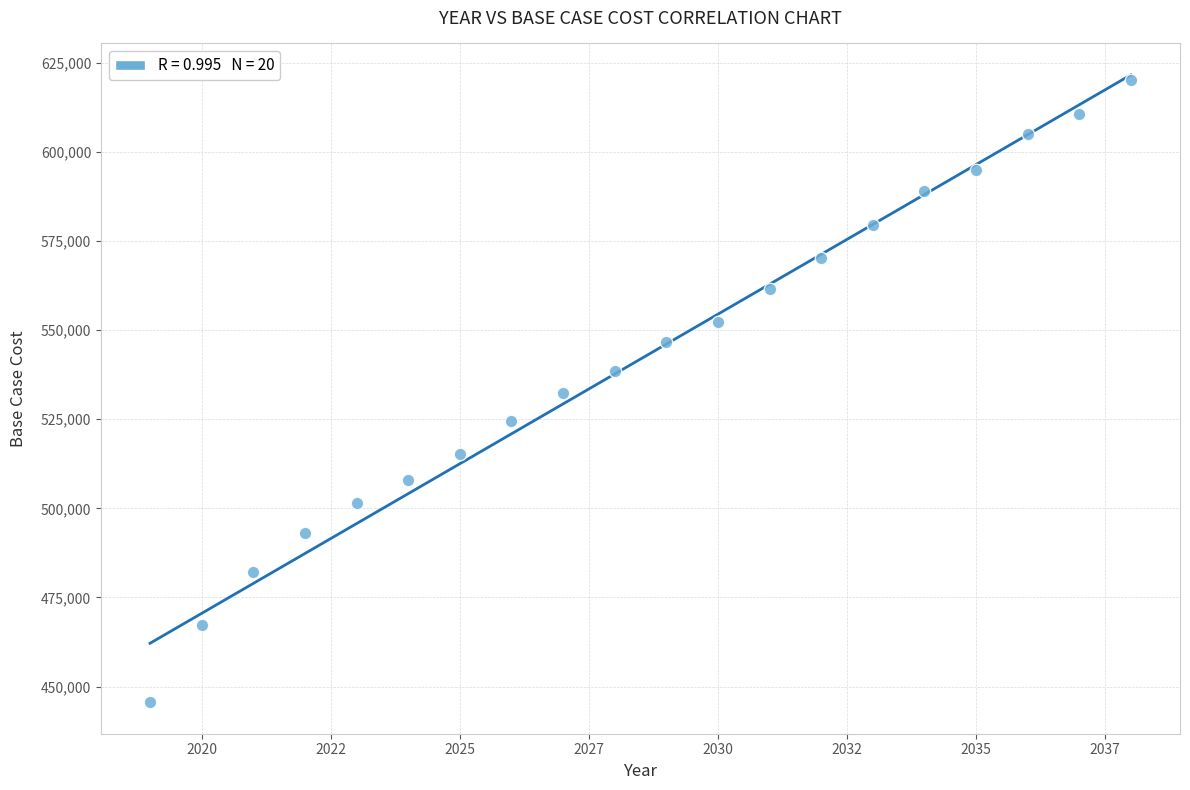

What is the range of Y values (max minus min)?

174616.3